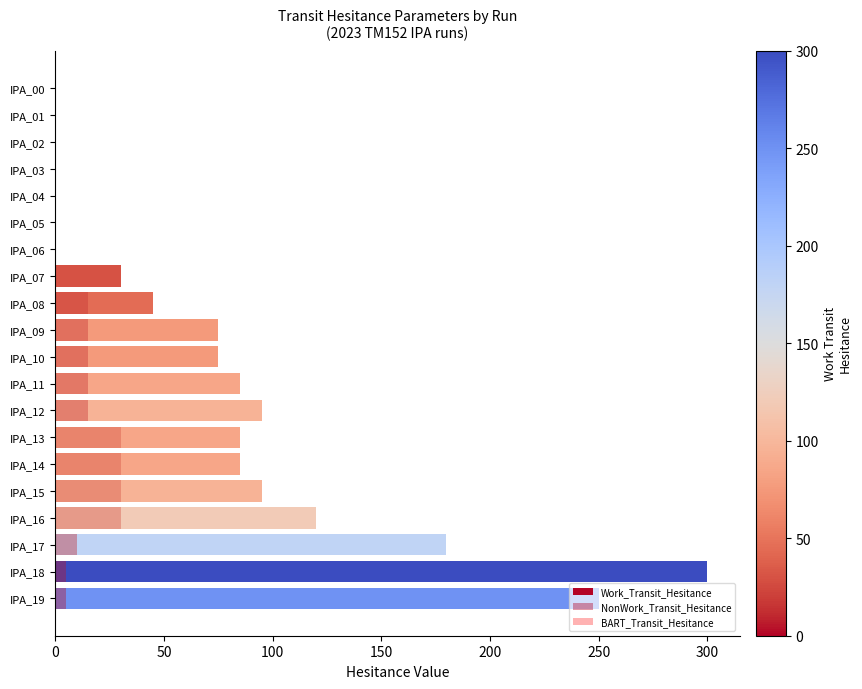

Rank the series at 100 from highest to lowest value.

BART_Transit_Hesitance, Work_Transit_Hesitance, NonWork_Transit_Hesitance